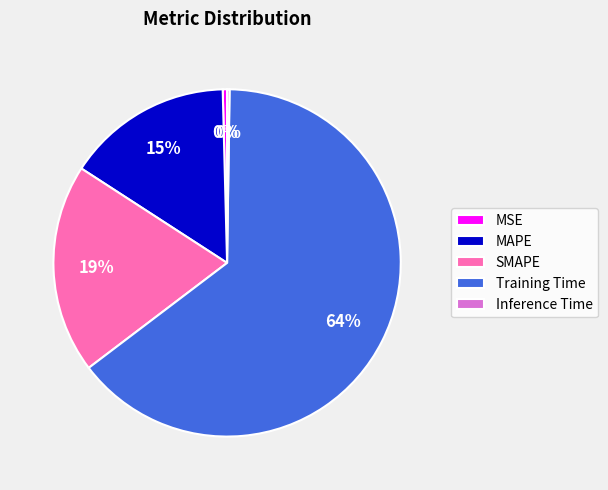

Does any single category account for the majority?

Yes